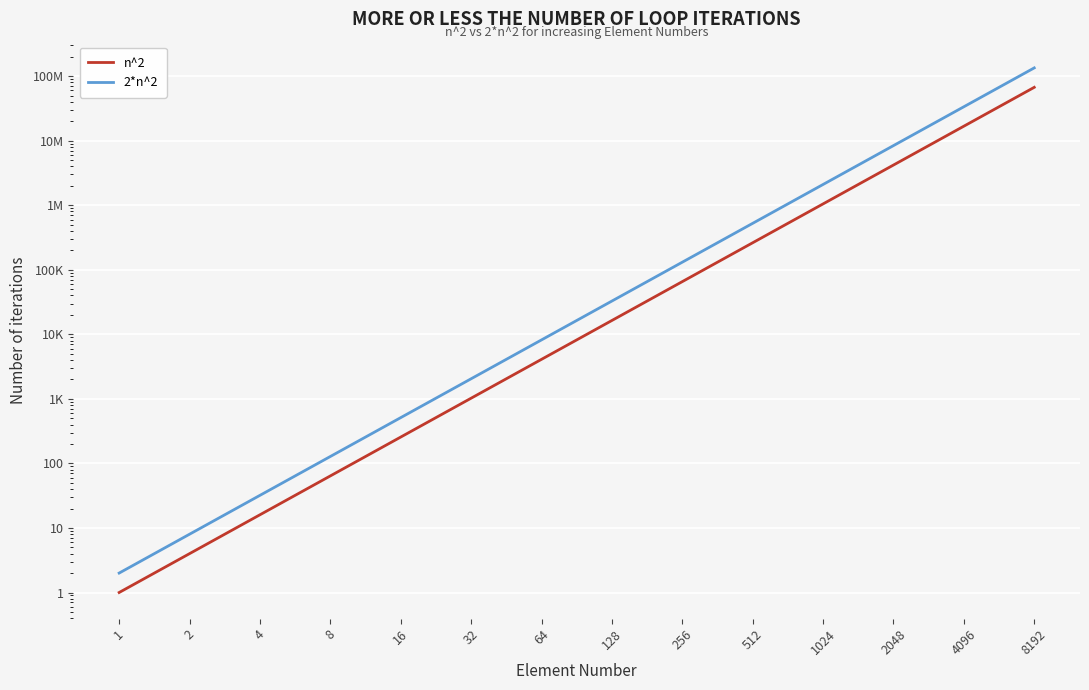

Is this an area chart (filled region under the line)?

No